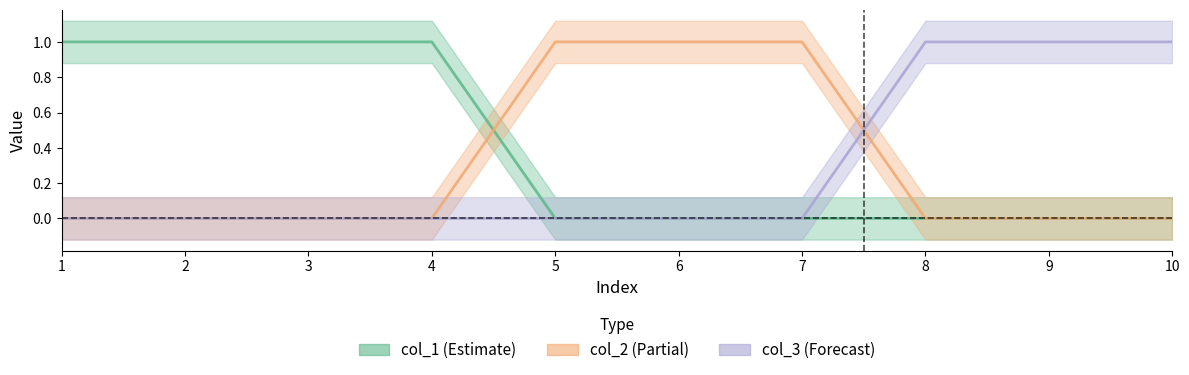

True or false: col_1 and col_3 intersect in this chart.

False